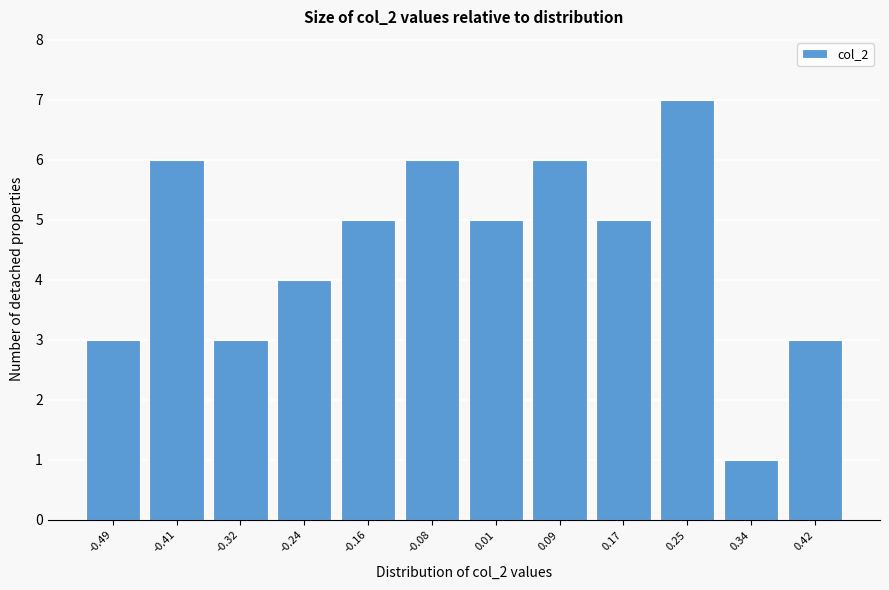

Reading left to right, extract all data points from this chart.

-0.49=3	-0.41=6	-0.32=3	-0.24=4	-0.16=5	-0.08=6	0.01=5	0.09=6	0.17=5	0.25=7	0.34=1	0.42=3